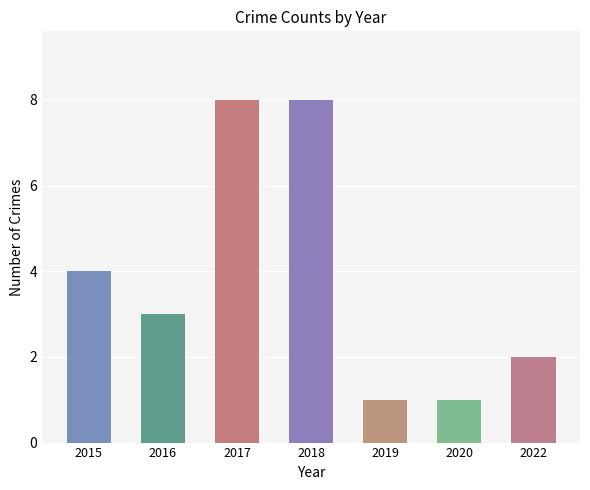

Read the value at 2017.

8